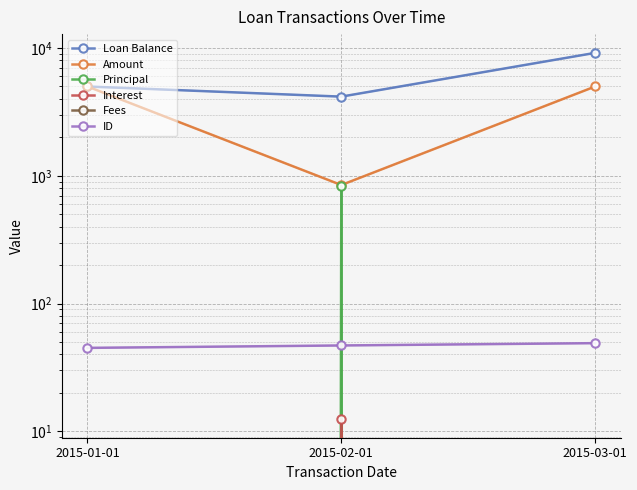

How many series are shown in this chart?

6